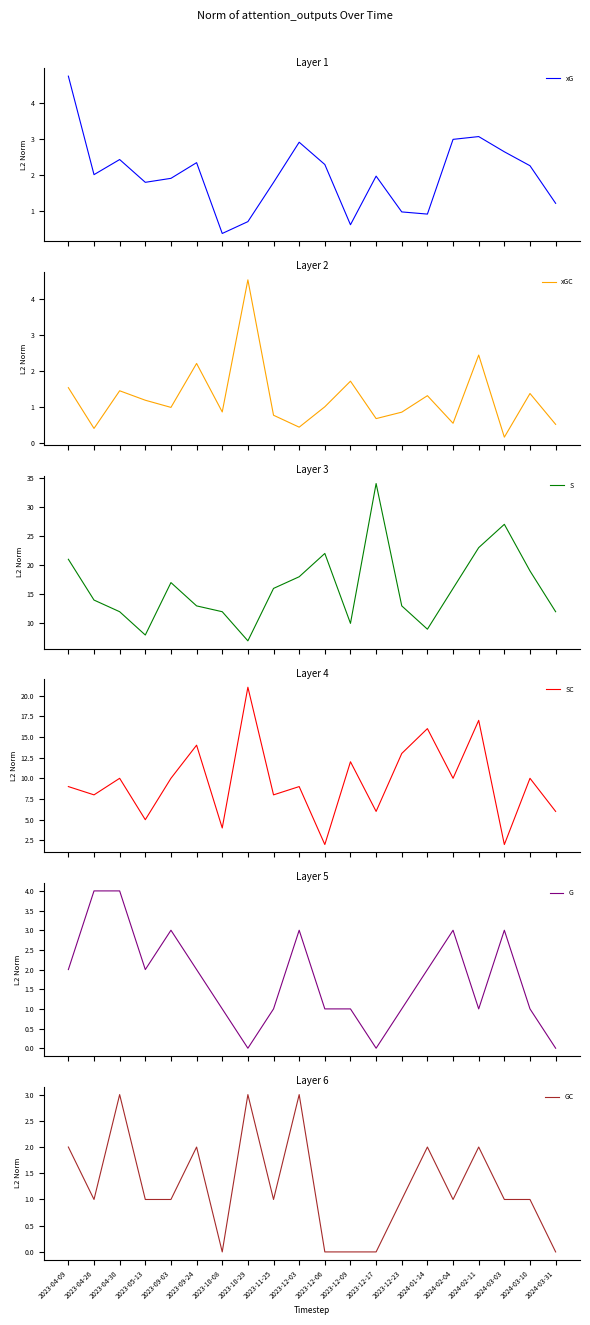

Which series has the largest range (max minus min)?

S